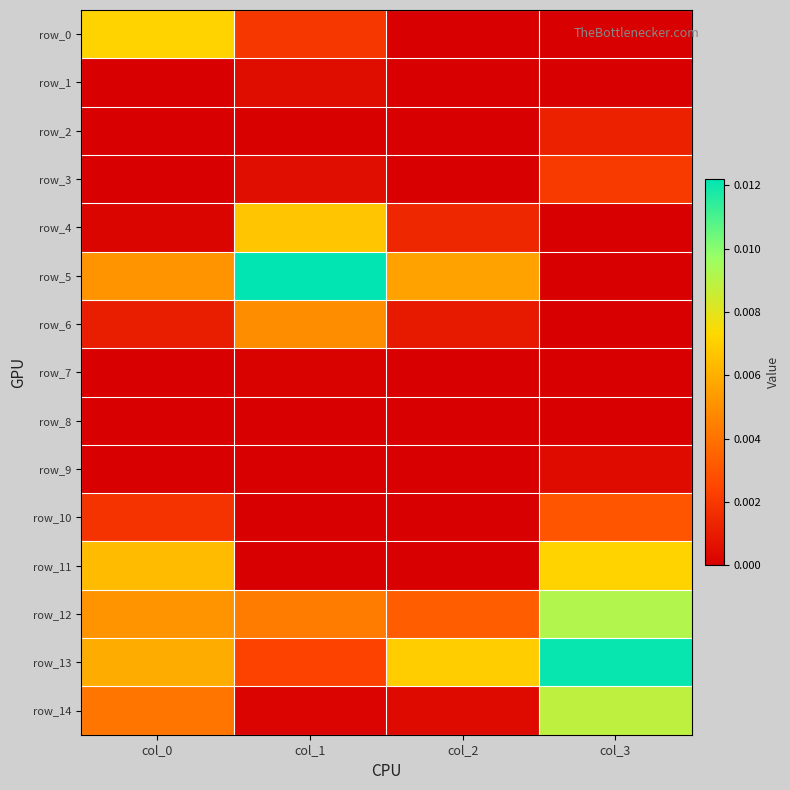

Which category has the lowest value in the row_7 series?

col_0